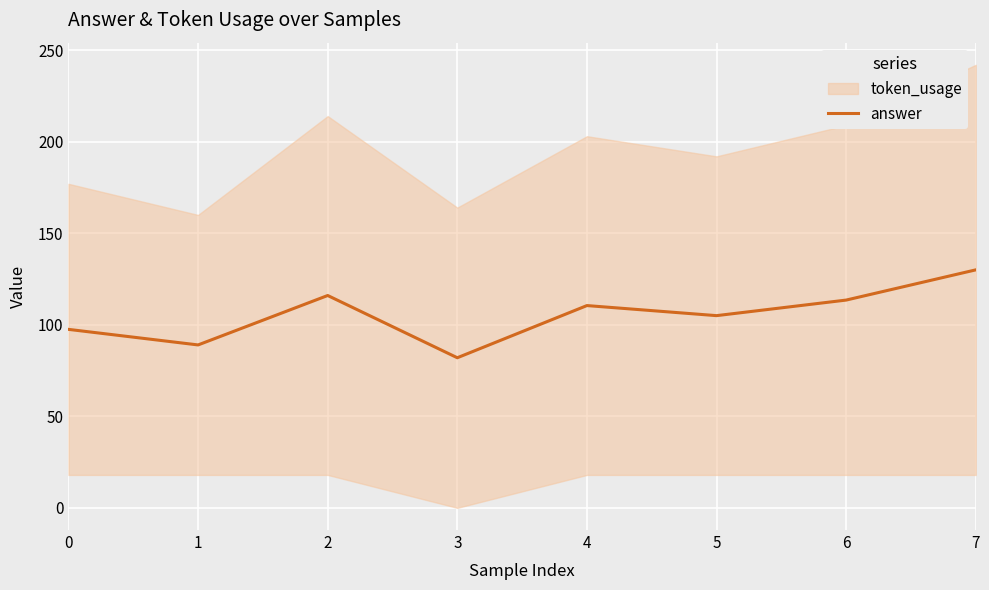

List the labels in order of value, largest first.

7, 2, 6, 4, 5, 0, 1, 3